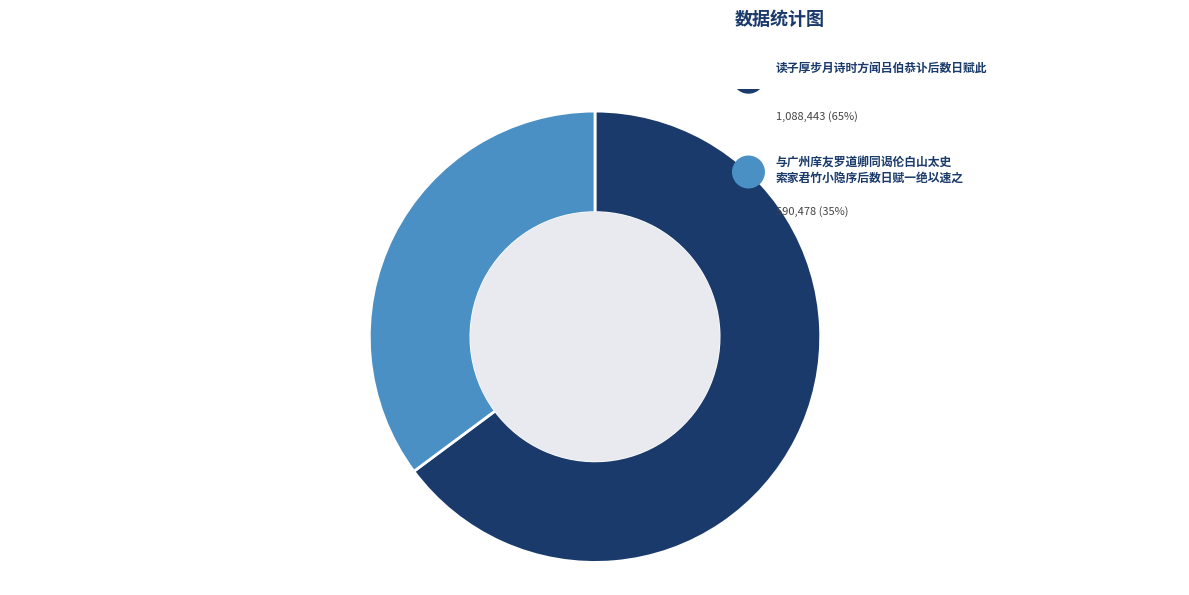

Which slice is the smallest?

与广州庠友罗道卿同谒伦白山太史索家君竹小隐序后数日赋一绝以速之